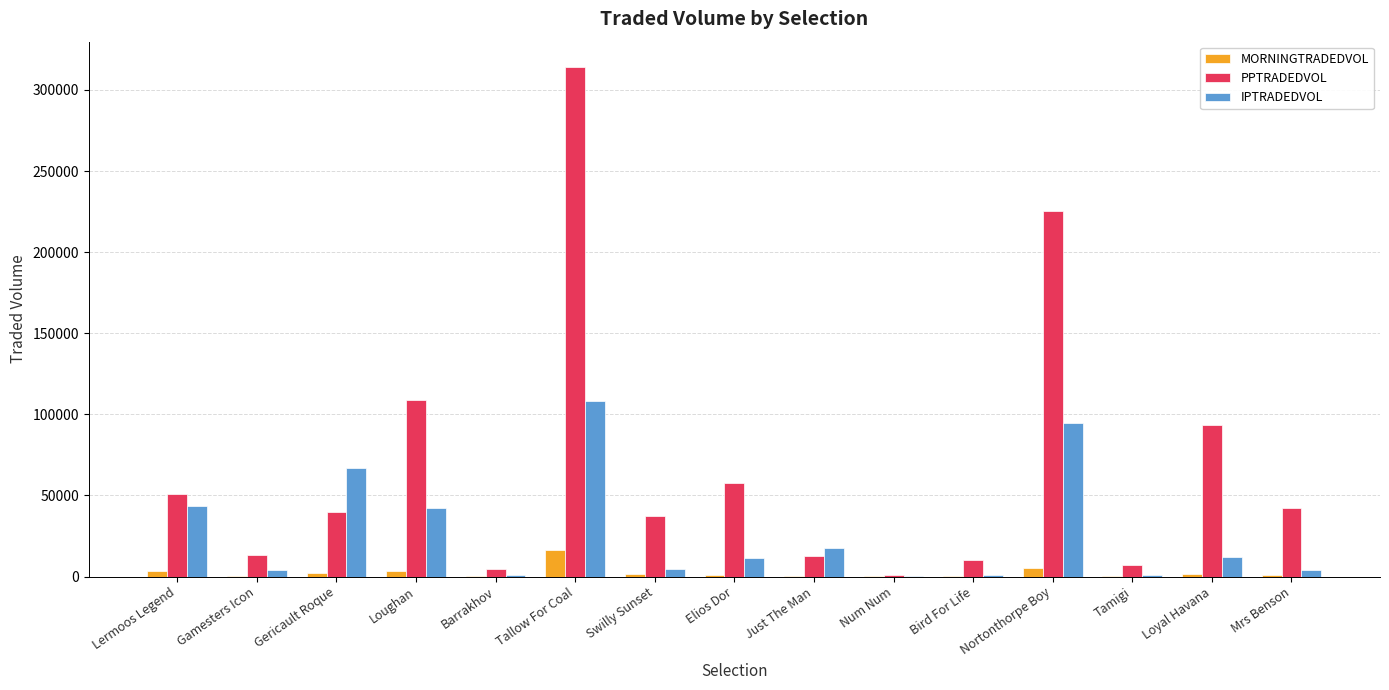

Is the value of PPTRADEDVOL at Nortonthorpe Boy greater than the value of MORNINGTRADEDVOL at Tallow For Coal?

Yes